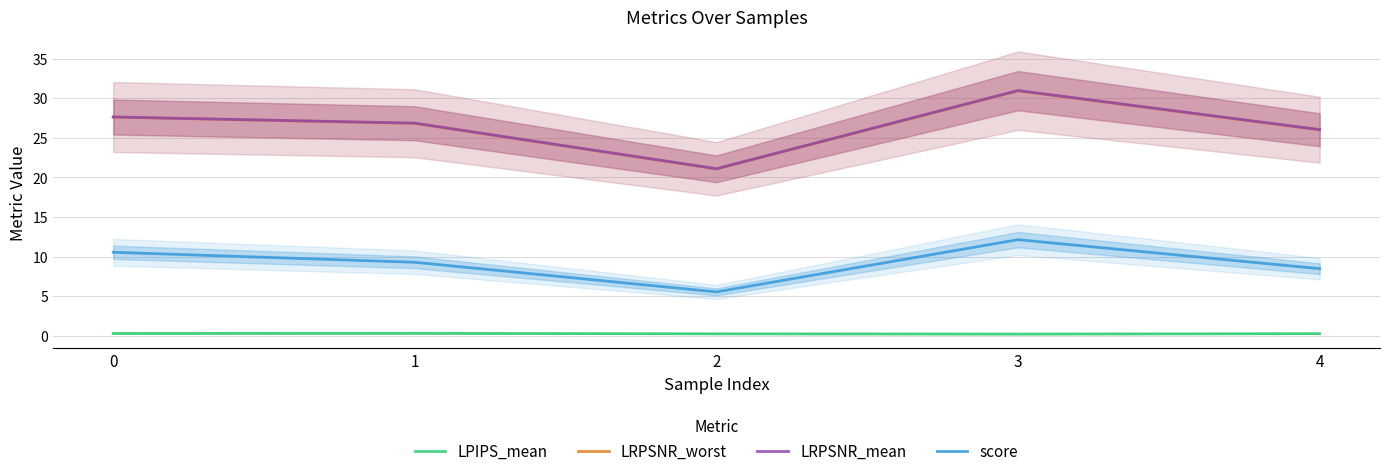

How many values in the score series exceed 9?

3